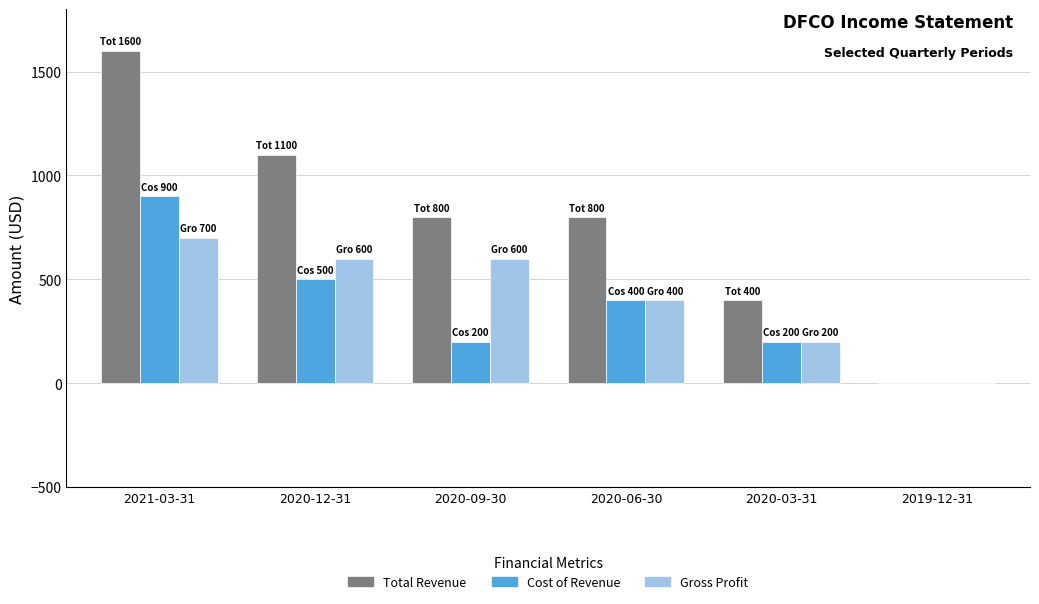

What is the maximum value for Total Revenue?

1600